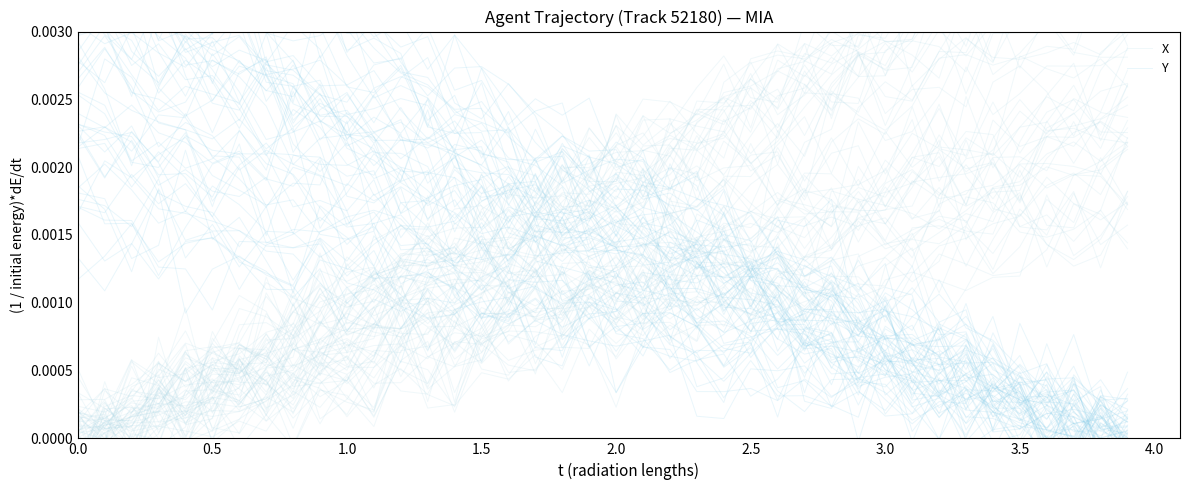

True or false: Y has a value of 0.0 at 0.0.

True